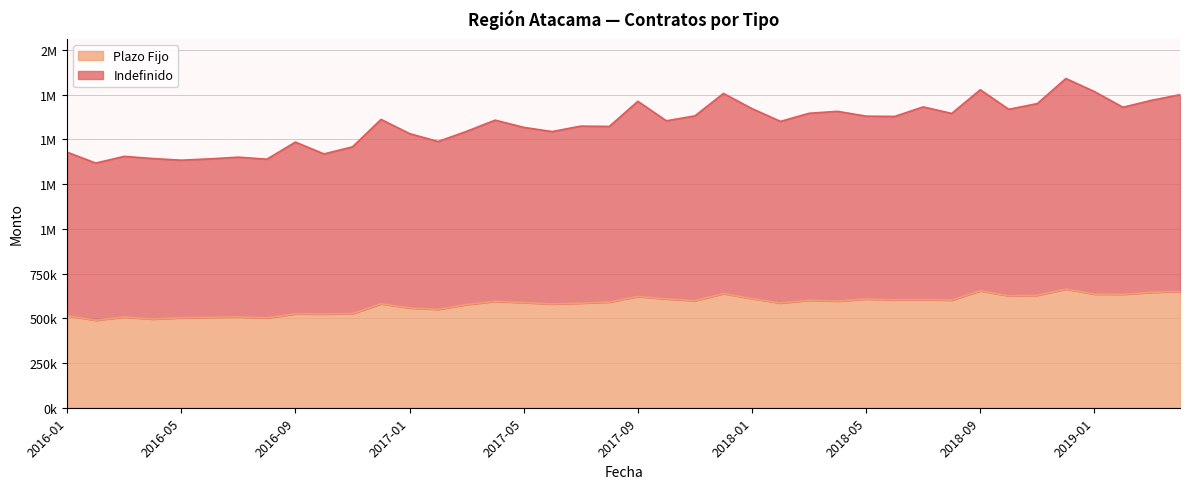

Rank the series by their average value, from lowest to highest.

Plazo Fijo, Indefinido